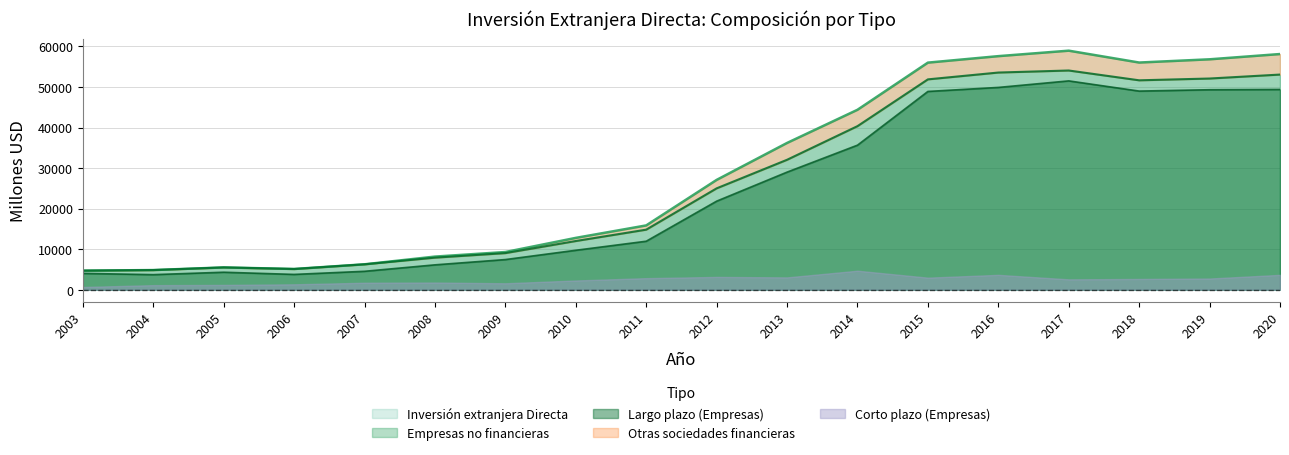

List the labels in order of Empresas no financieras value, smallest first.

2003, 2004, 2006, 2005, 2007, 2008, 2009, 2010, 2011, 2012, 2013, 2014, 2018, 2015, 2019, 2020, 2016, 2017